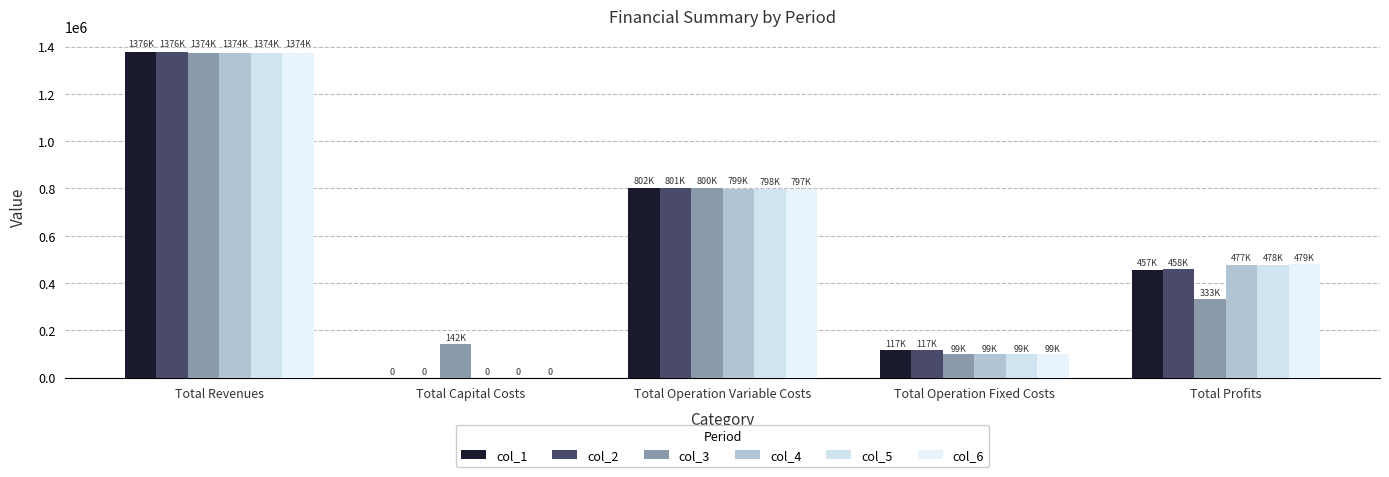

Which series has the largest total across all categories?

col_1